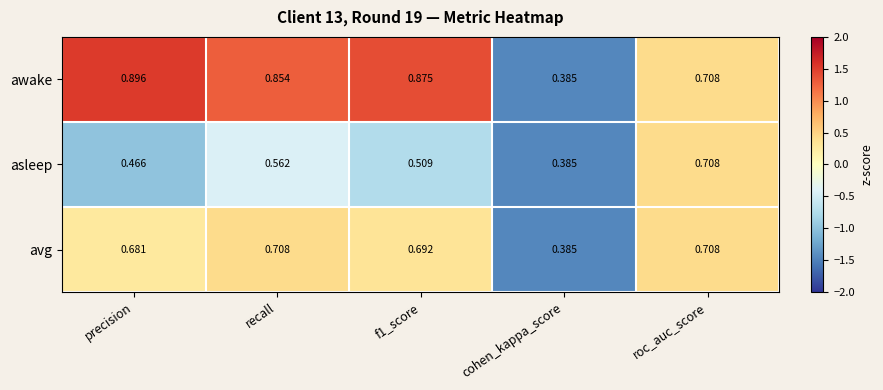

At how many categories does at least one series exceed 0?

5